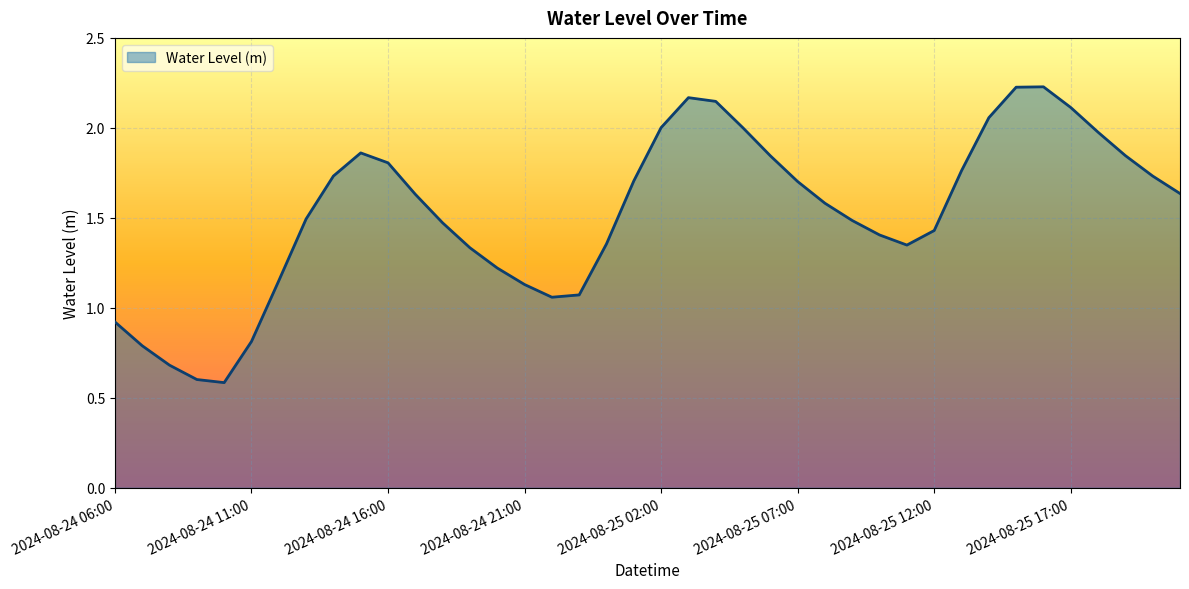

What is the smallest value displayed?

0.6